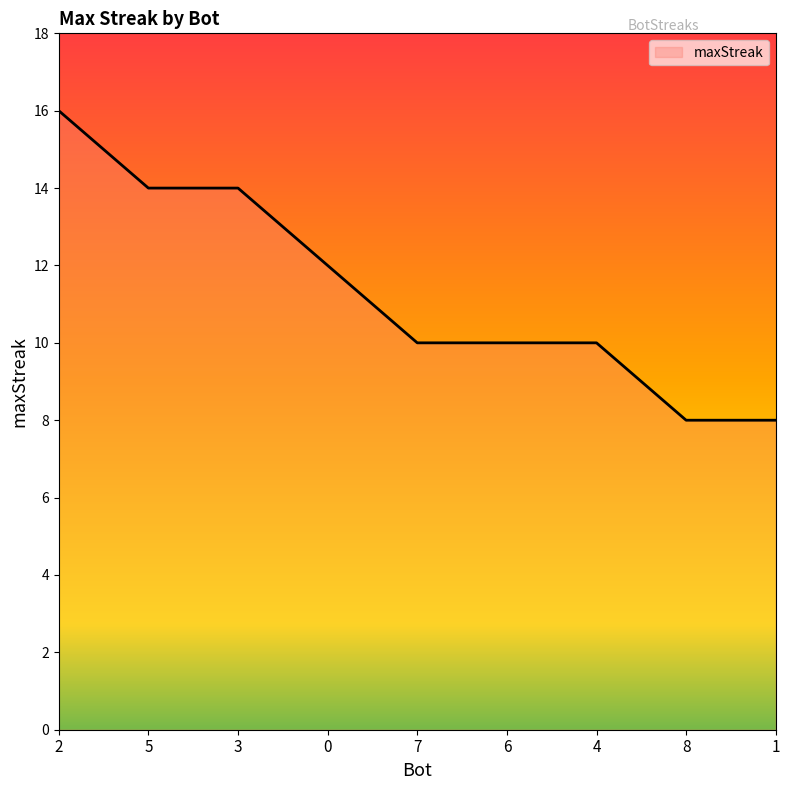

Approximately how many times larger is the value at 5 compared to 2?

0.9